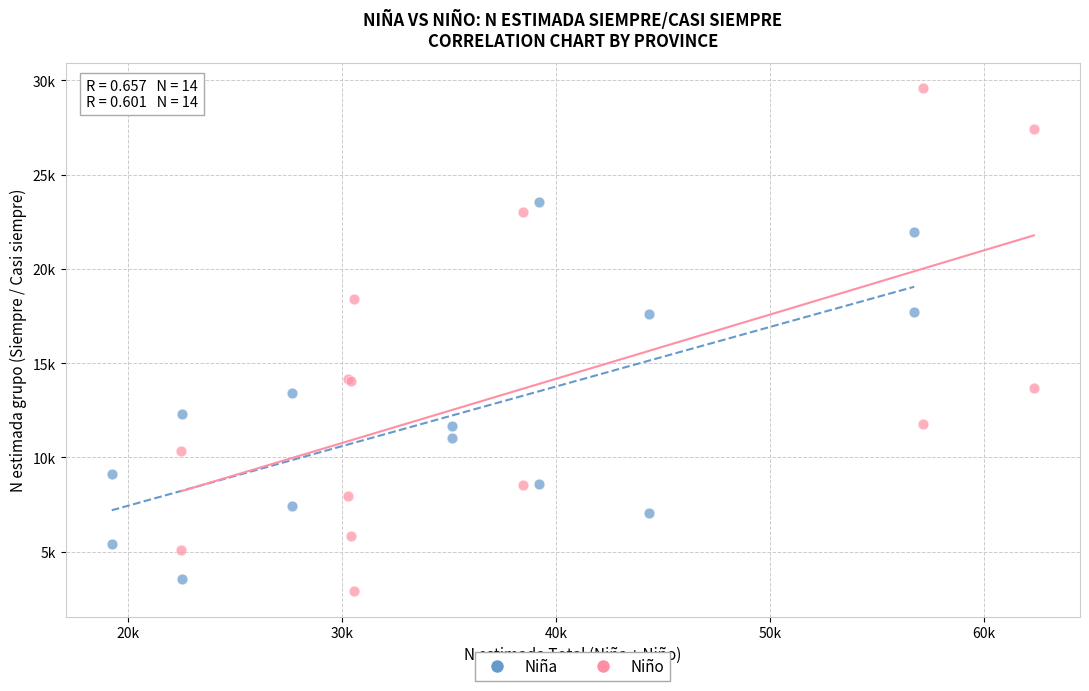

What are all the series names shown in the legend?

Niña, Niño